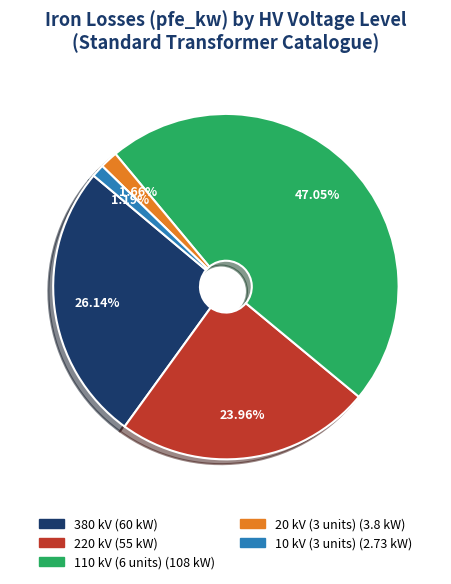

What percentage is the 20 kV slice, to the nearest percent?

2%